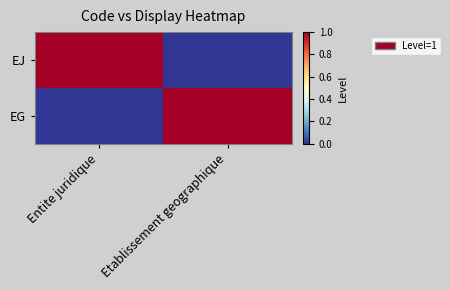

Reading left to right, transcribe all the data shown in this chart.

EJ: Entite juridique=1	Etablissement geographique=0
EG: Entite juridique=0	Etablissement geographique=1